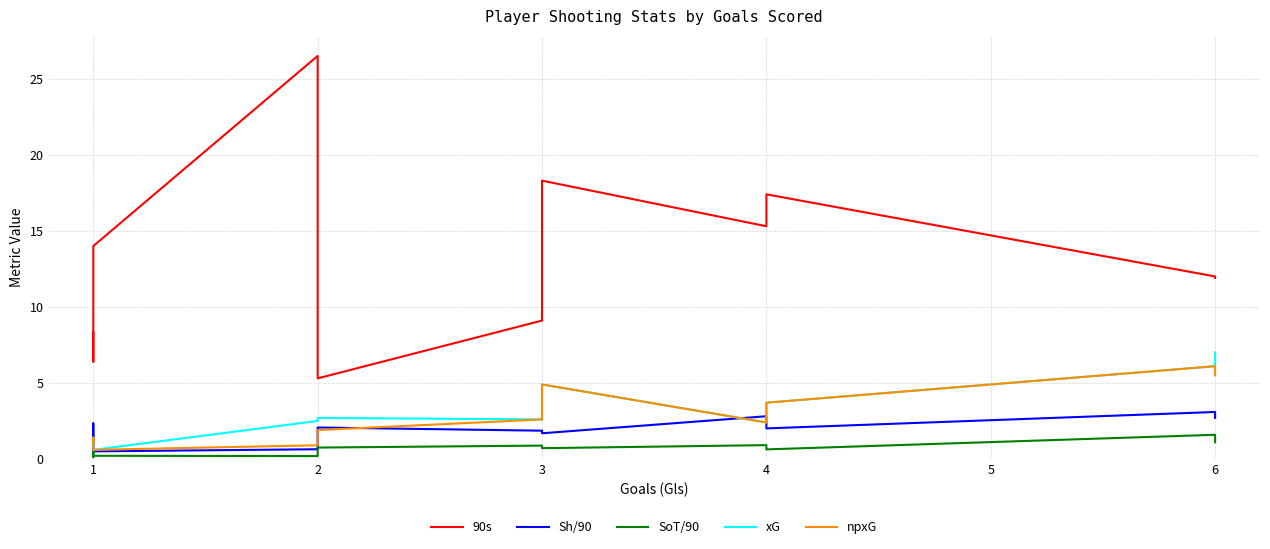

True or false: xG and npxG intersect in this chart.

False